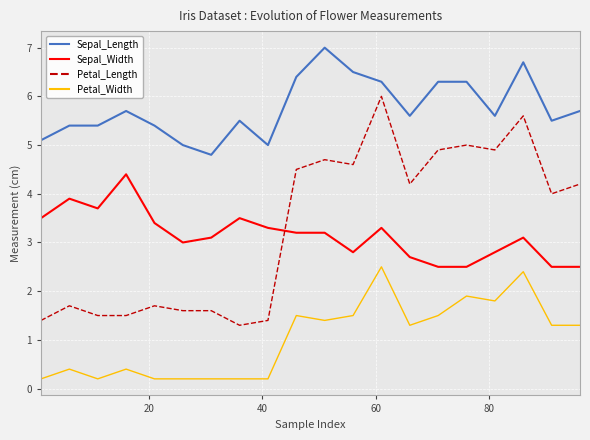

What is the average value of the Petal_Length series?

3.3